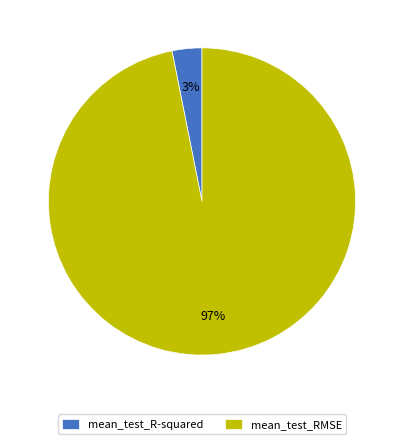

Rank the categories by value from highest to lowest.

mean_test_RMSE, mean_test_R-squared